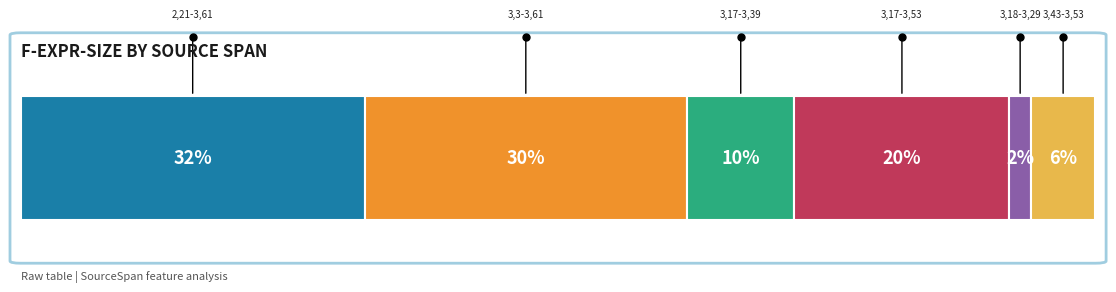

True or false: F-Expr-Size has a value of 7 at (3,17)-(3,39).

False